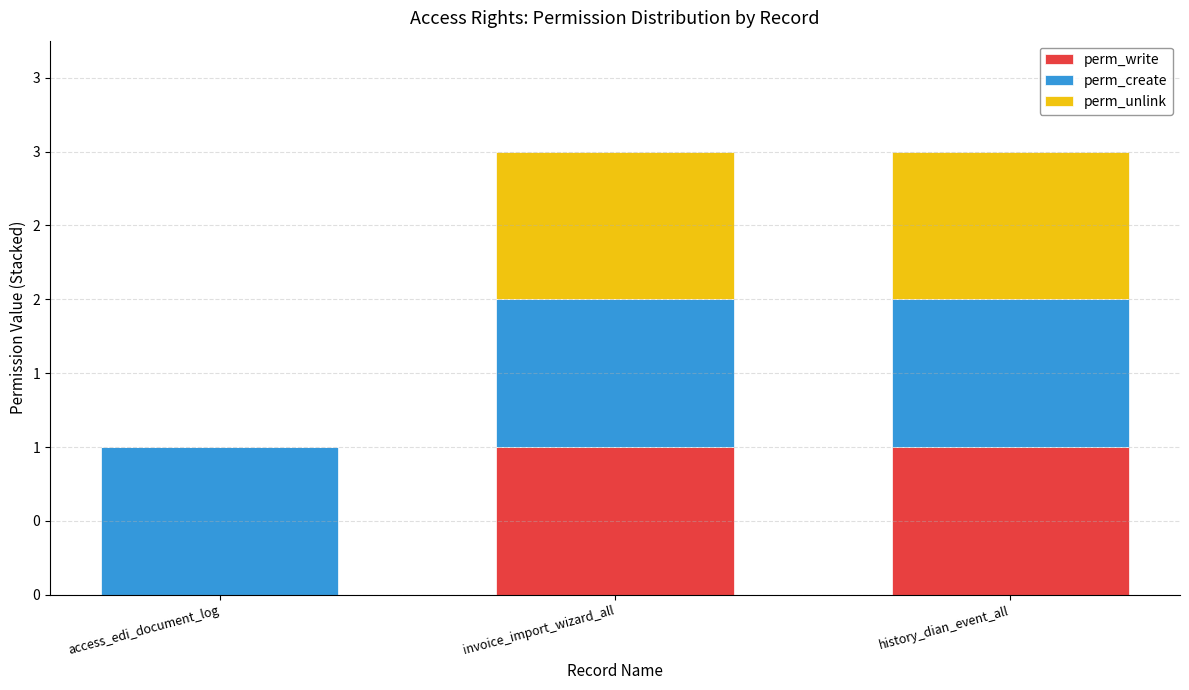

True or false: perm_unlink has a value of 1 at invoice_import_wizard_all.

True